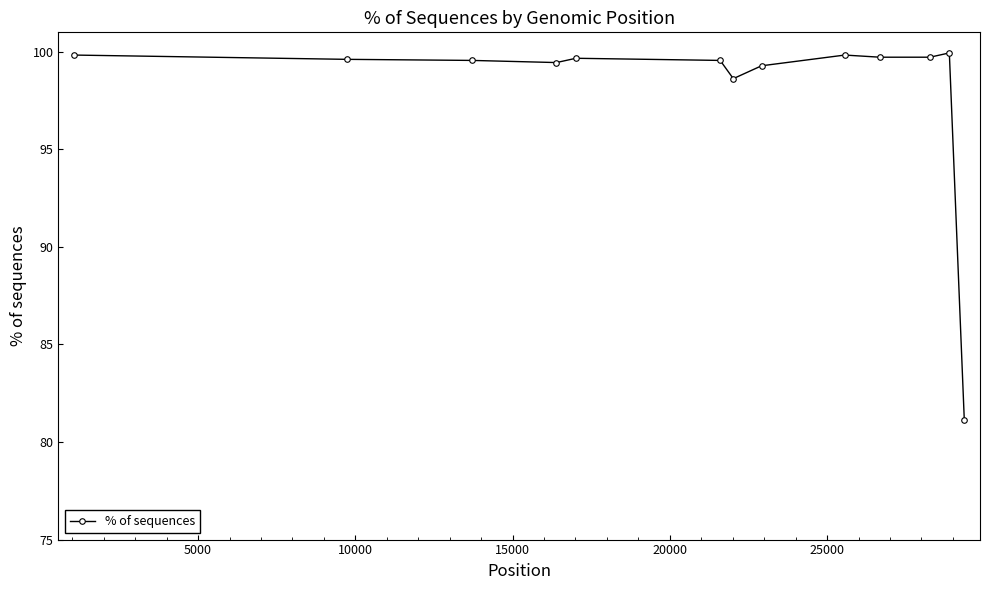

What is the smallest value displayed?

81.2